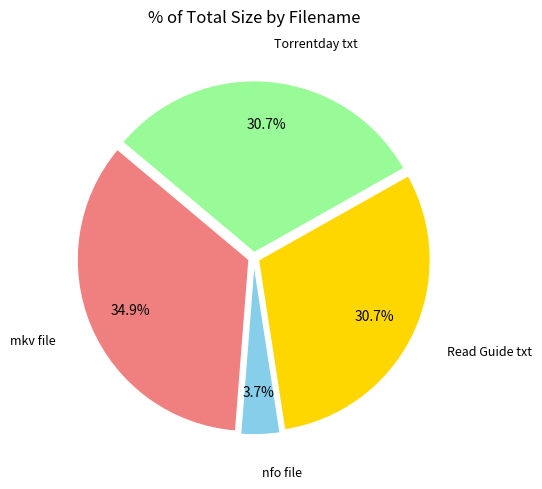

Is there a majority slice in this chart?

No